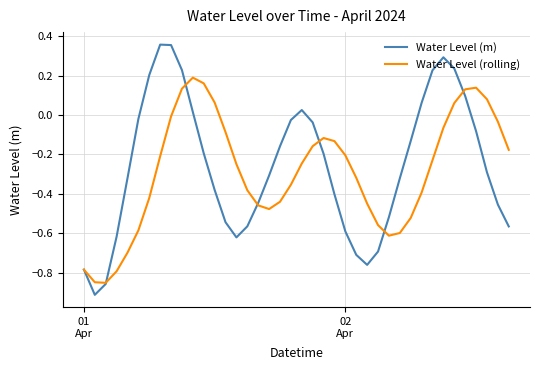

How many values in the Water Level (rolling) series are below 0?

32